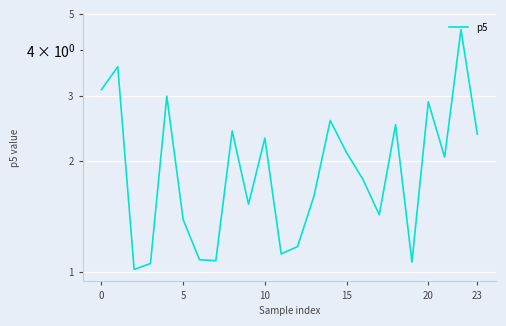

What is the difference between the values at 11 and 23?

1.2